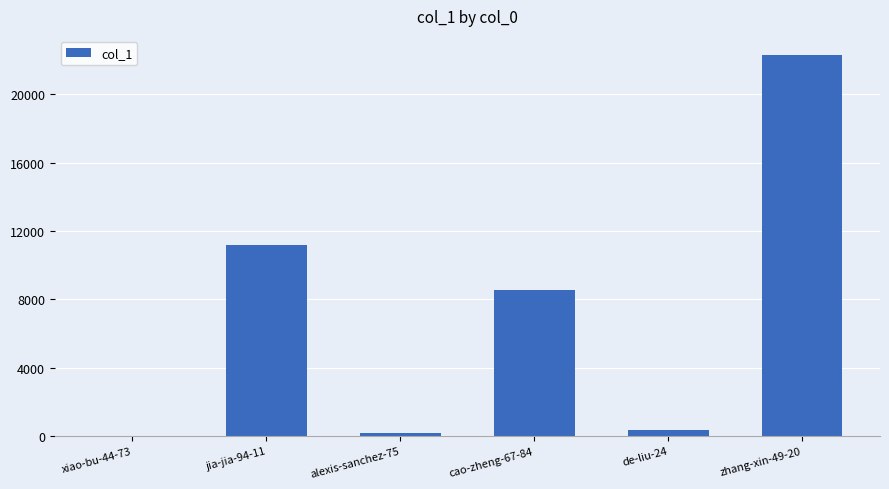

What is the maximum value shown in the chart?

22309